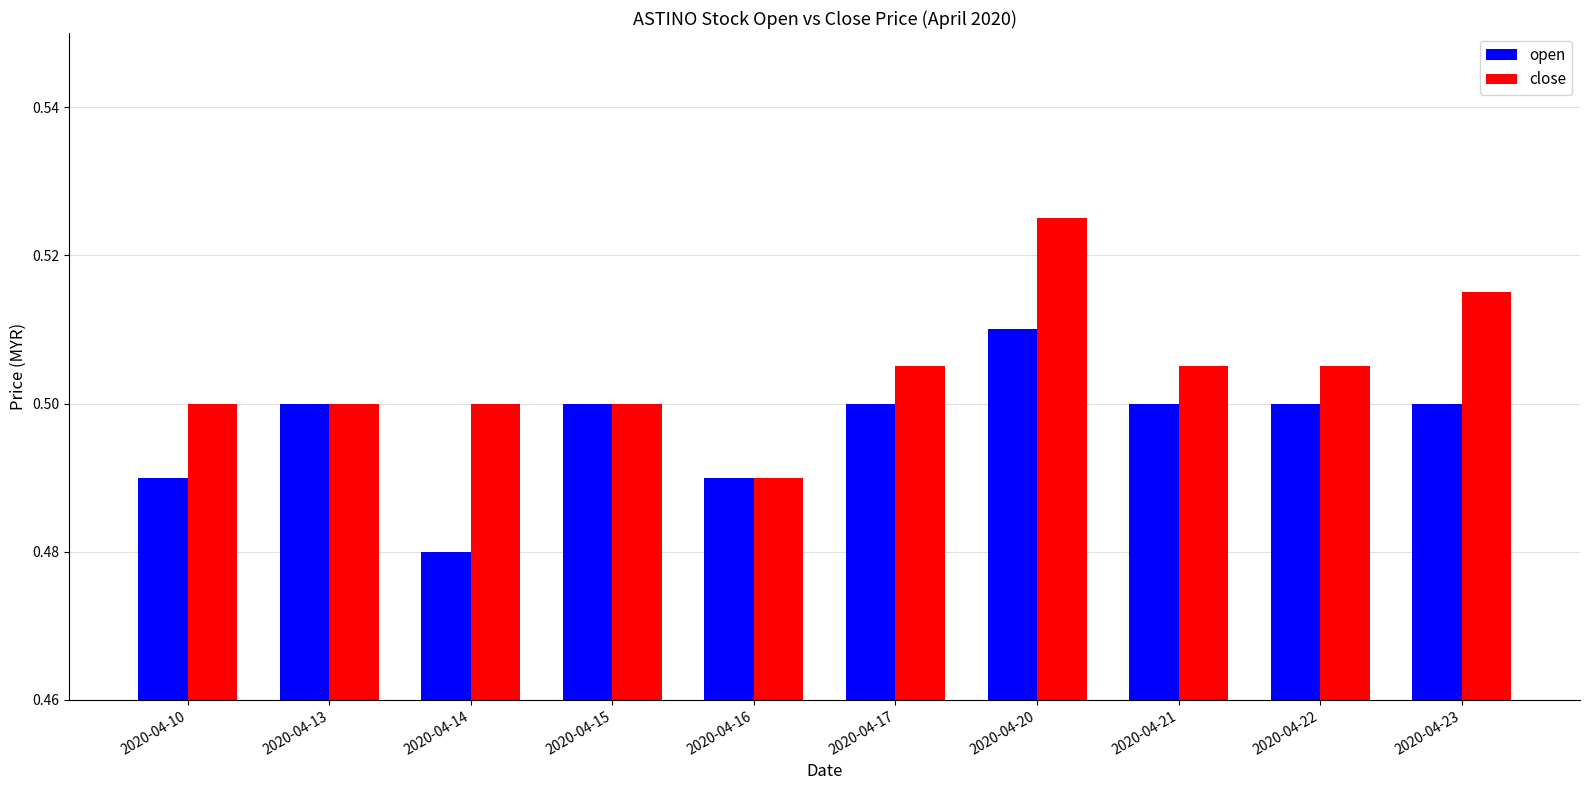

At which label is close closest to 0?

2020-04-16